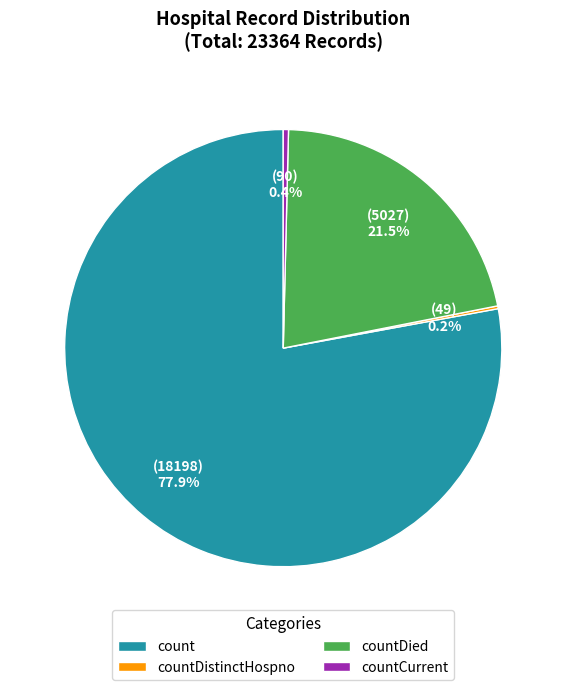

Is the sum of count and countDied greater than half?

Yes